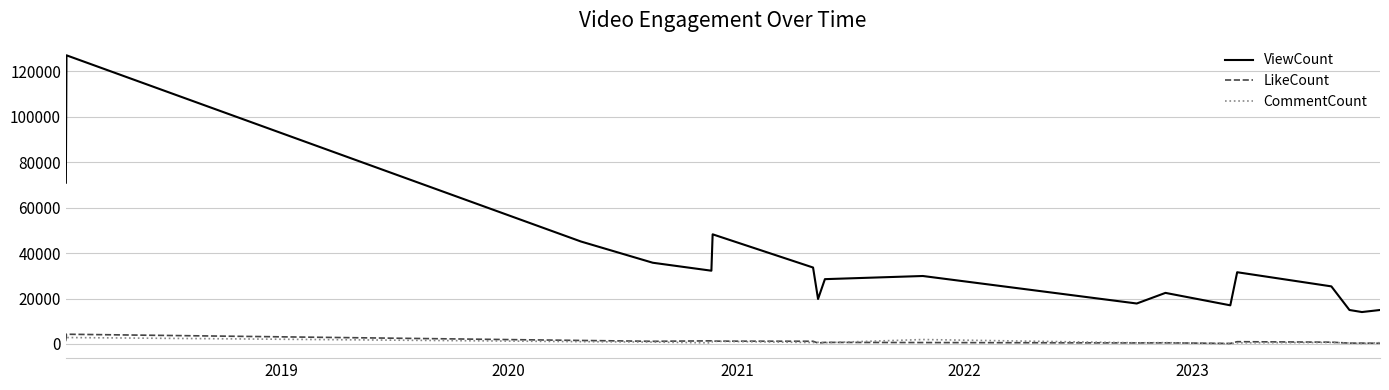

Which series has the largest total across all categories?

ViewCount